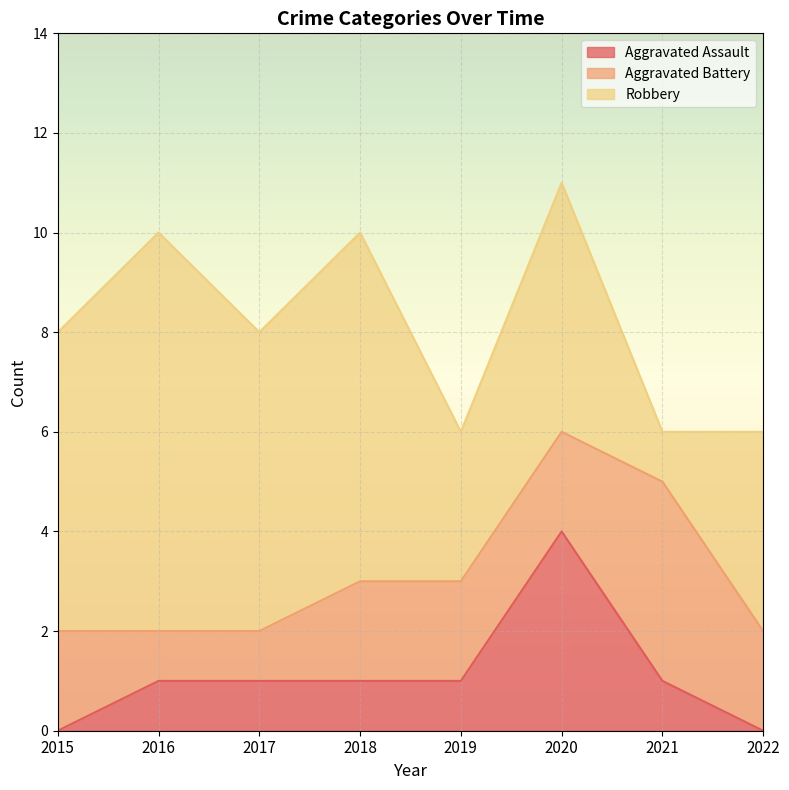

The value of Aggravated Assault at 2020 is 4. True or false?

True